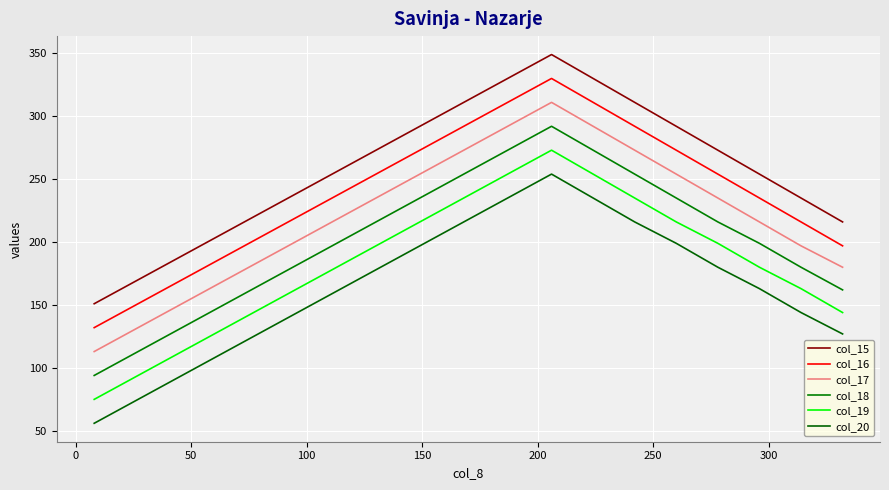

How many lines are shown in the chart?

6